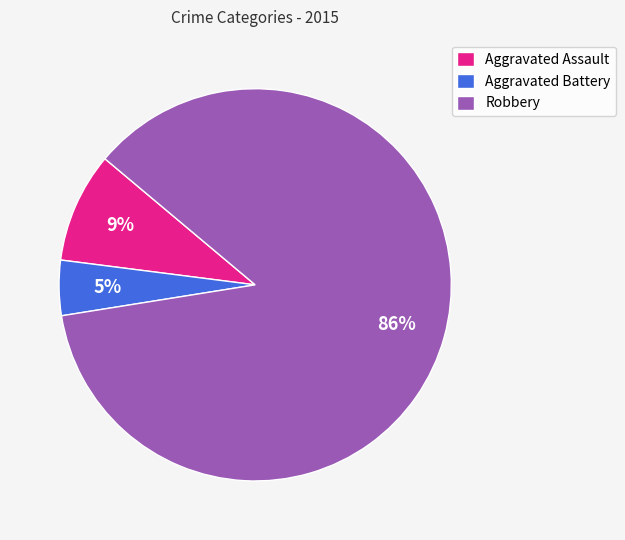

Is the sum of Aggravated Battery and Aggravated Assault greater than half?

No